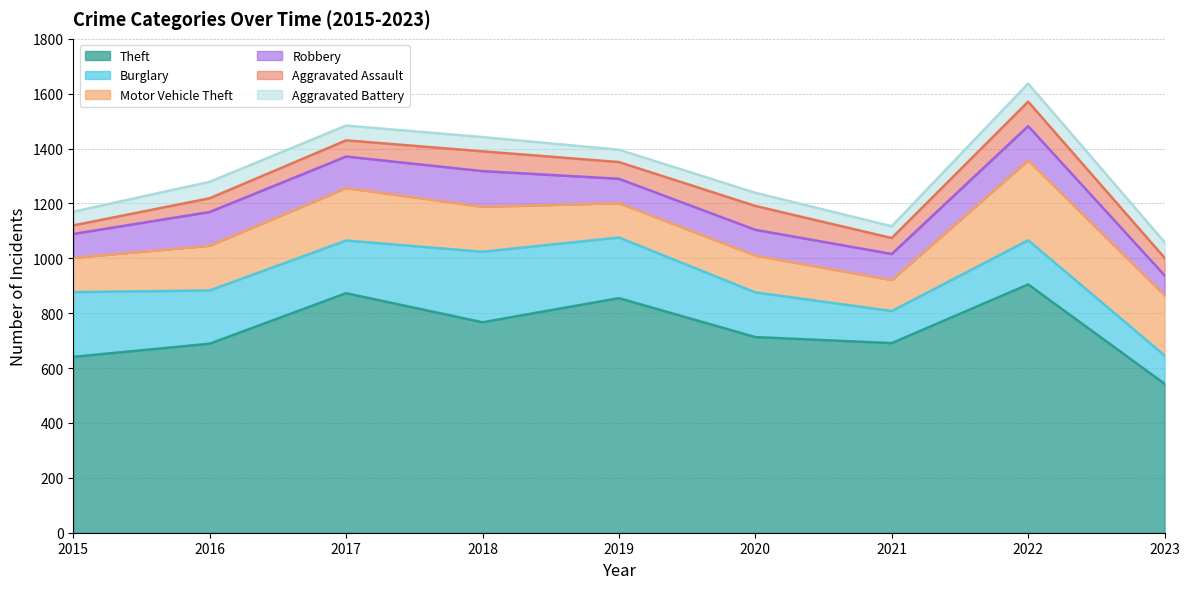

Which series has the largest range (max minus min)?

Theft